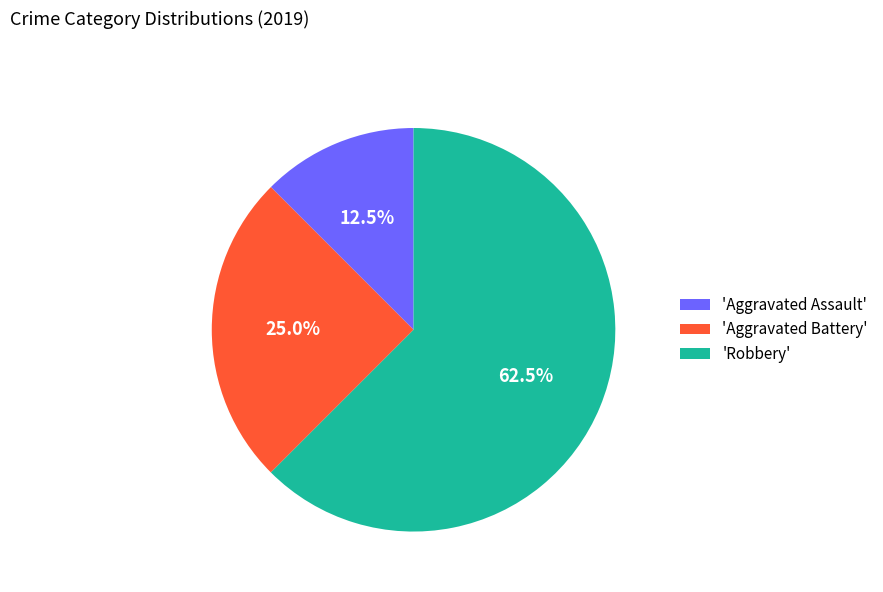

Approximately how many times larger is the value at 'Robbery' compared to 'Aggravated Battery'?

2.5